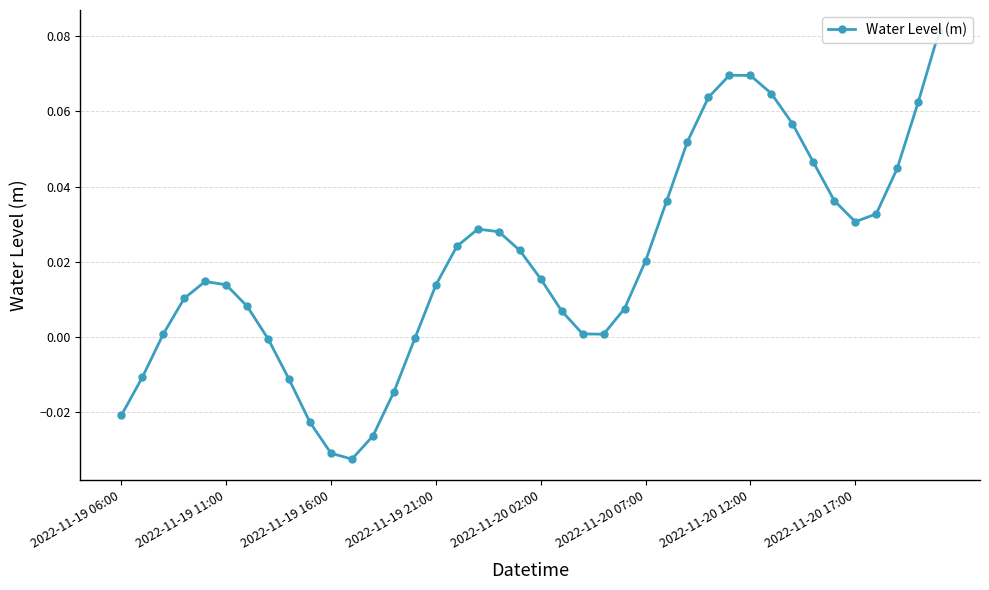

What is the difference between the maximum and minimum values?

0.1